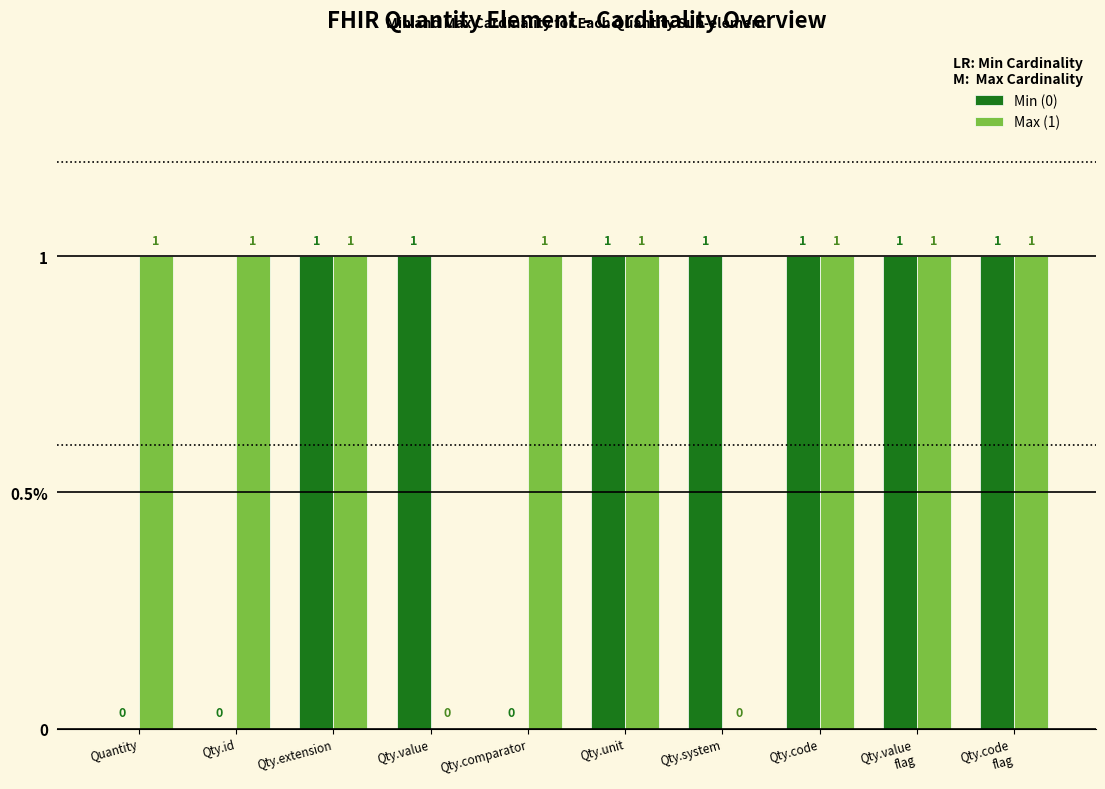

What is the difference between the maximum and minimum values in the Max (1) series?

1